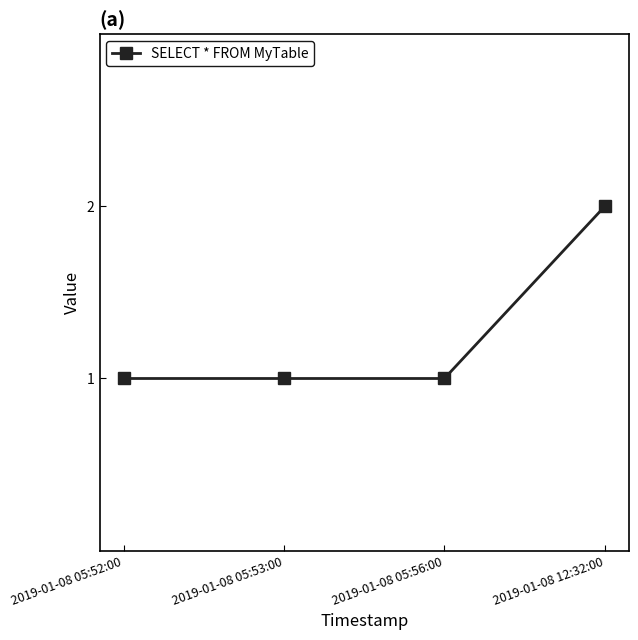

What is the value of the 2nd point from the left?

1